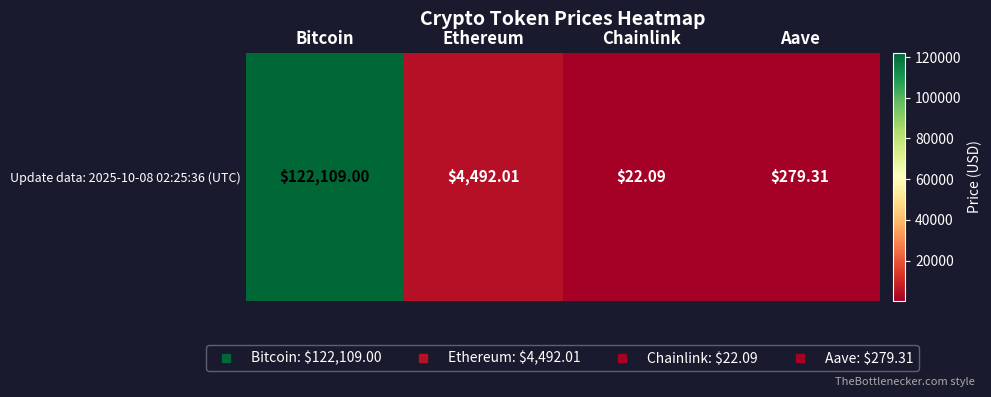

What is the change in value from Bitcoin to Aave?

-121829.7